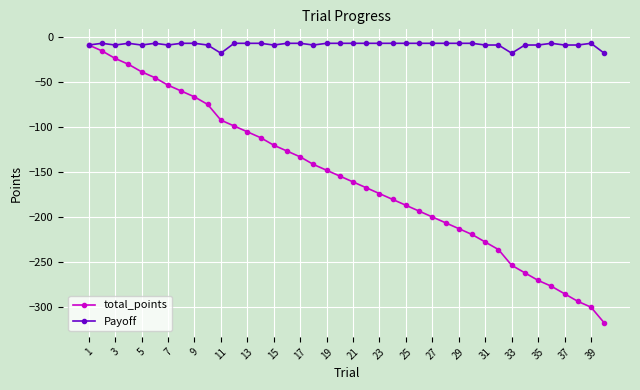

How many data points does each series have?

40